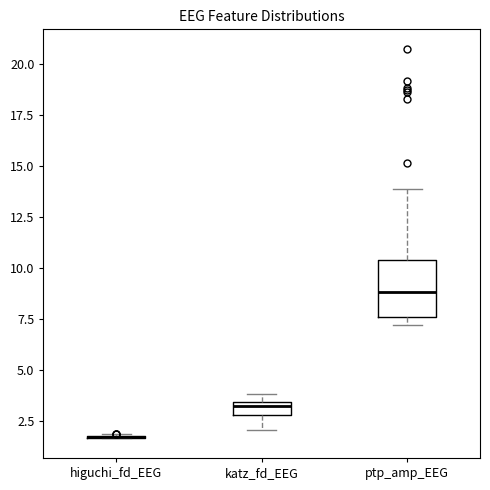

Which box is the tallest, from its lower edge to its upper edge?

ptp_amp_EEG